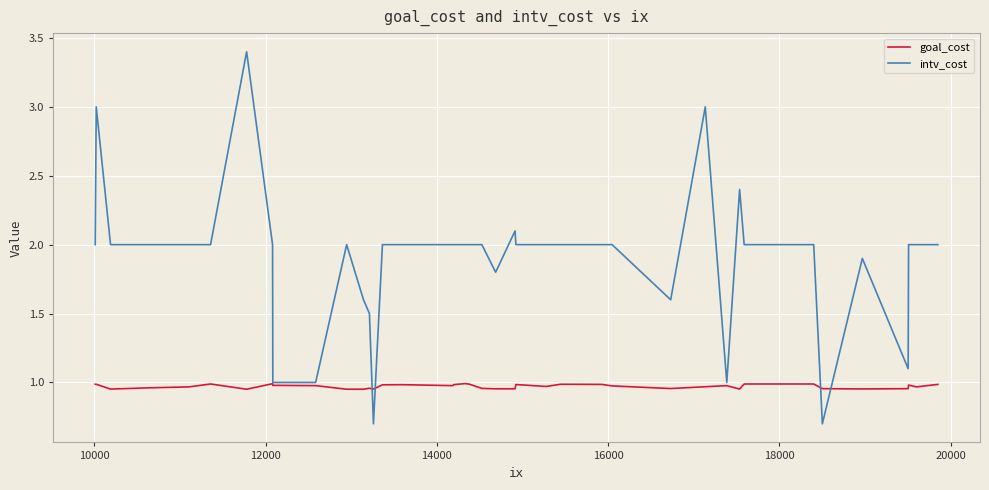

Which series has the largest range (max minus min)?

intv_cost